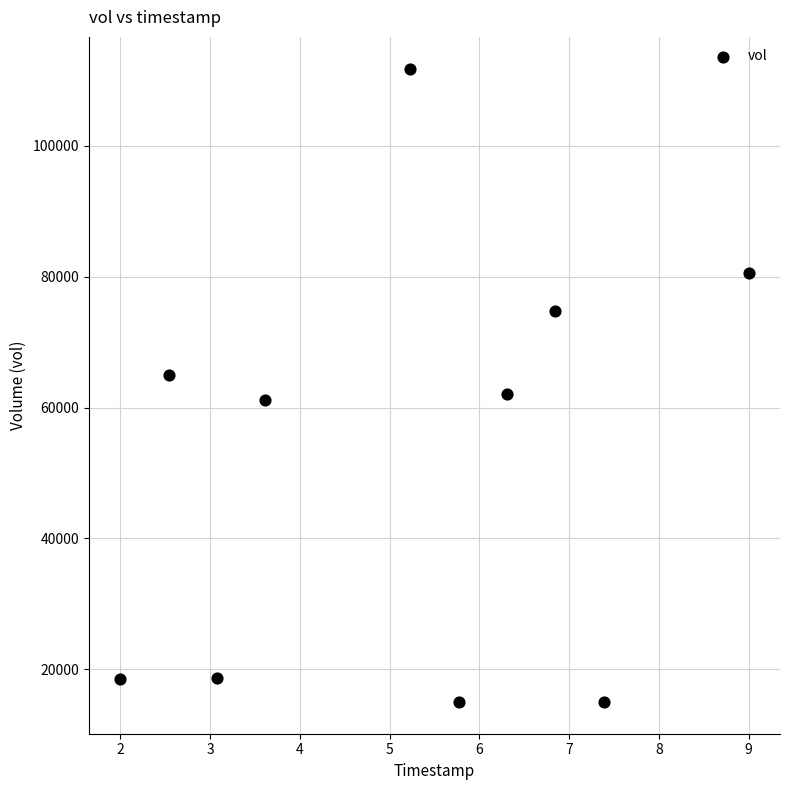

What is the range of Y values (max minus min)?

96800